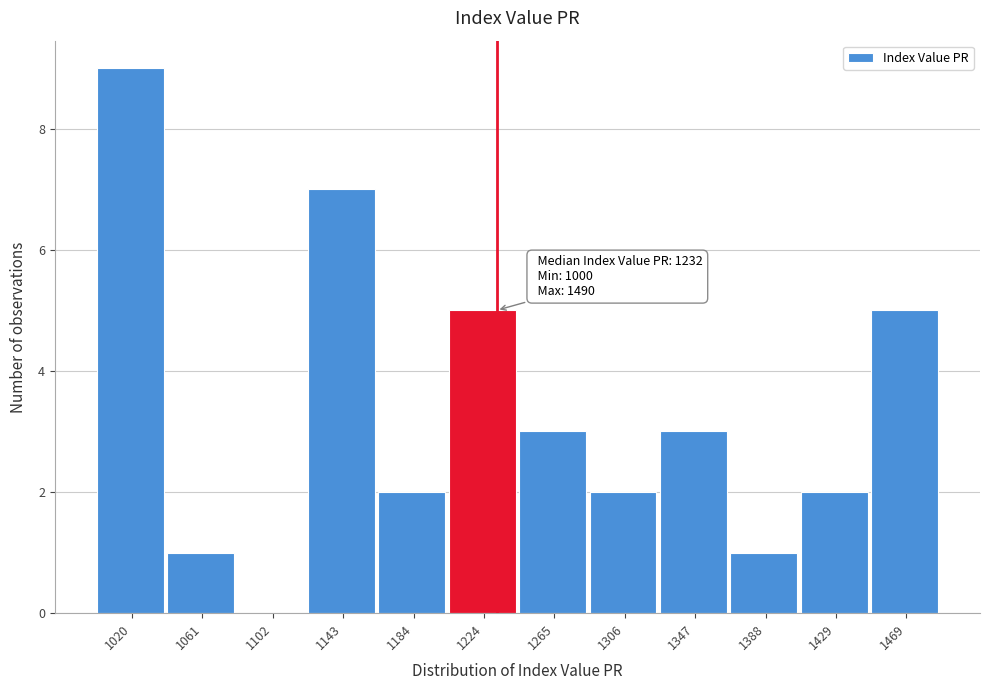

Which range on the x-axis has the tallest bar?

1000 to 1040